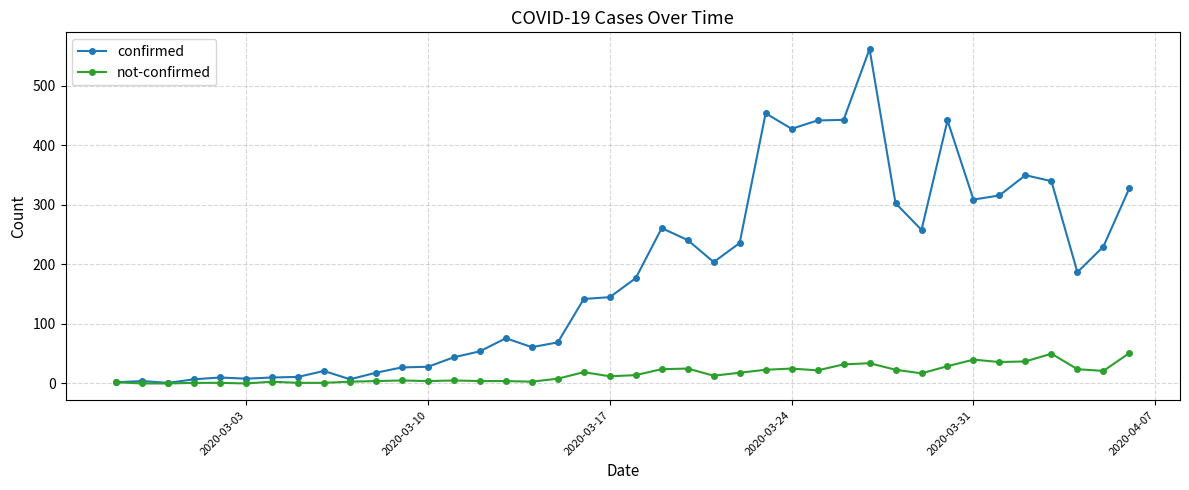

True or false: confirmed has more than 2 points higher than both neighbors.

True